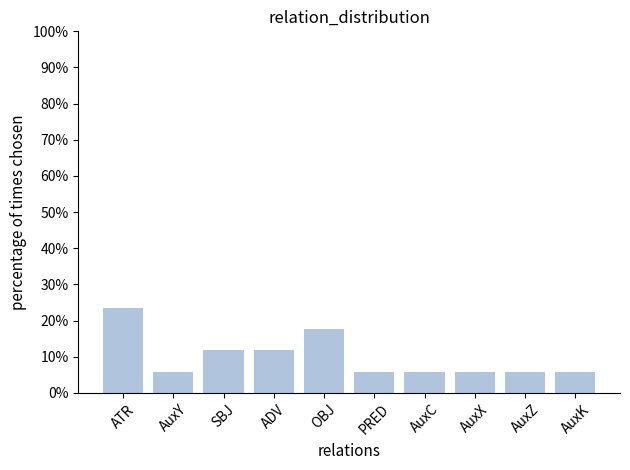

Which has a higher value, ADV or AuxX?

ADV